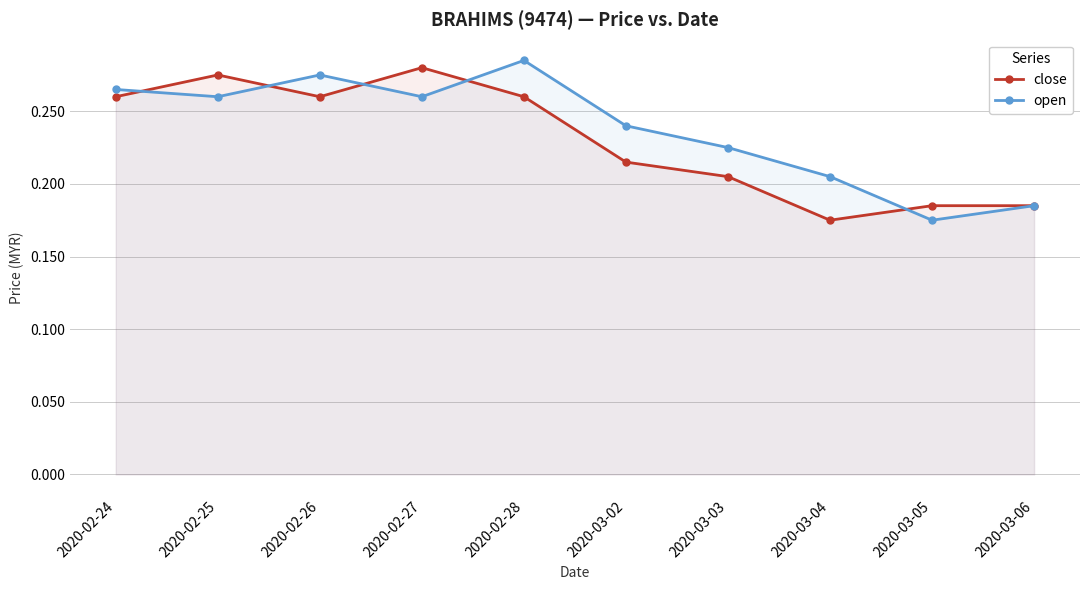

Rank the series at 2020-02-24 from highest to lowest value.

open, close